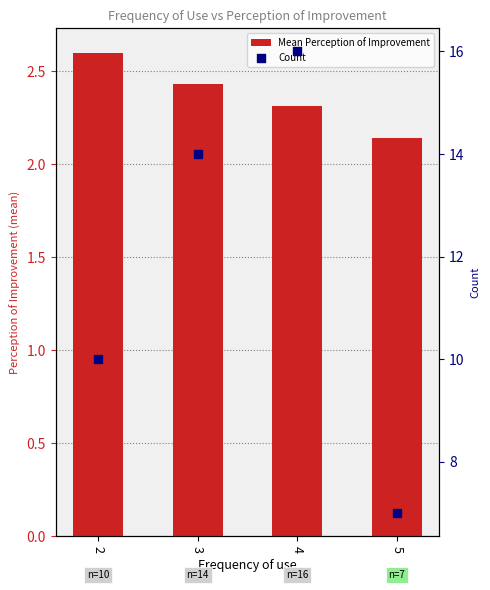

Which series contains the lowest Y value?

Mean Perception of Improvement